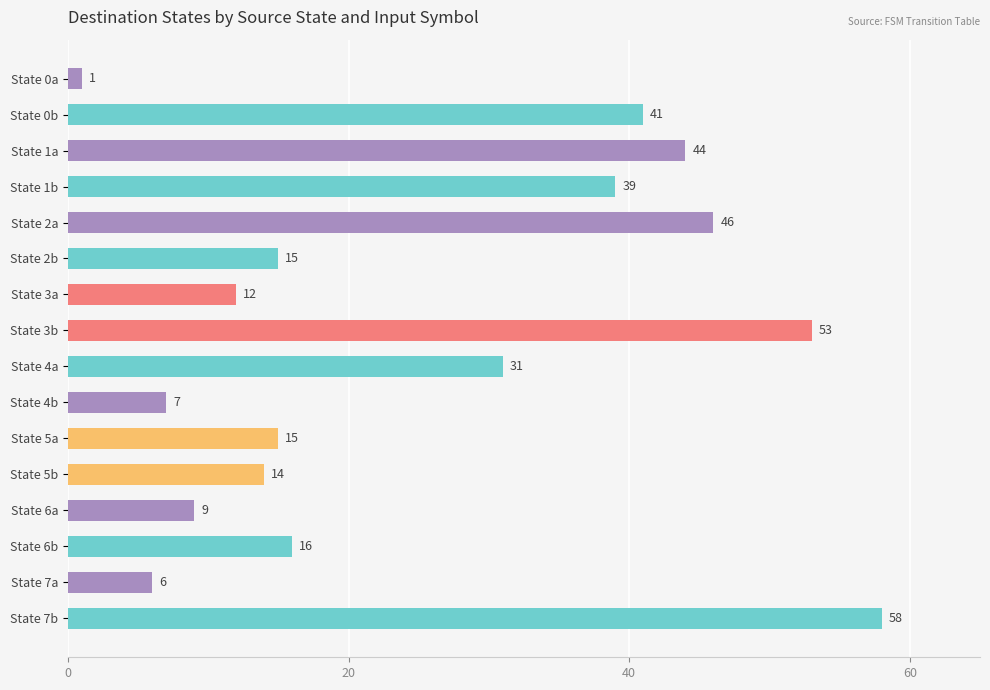

Approximately how many times larger is the value at State 5a compared to State 2b?

1.0